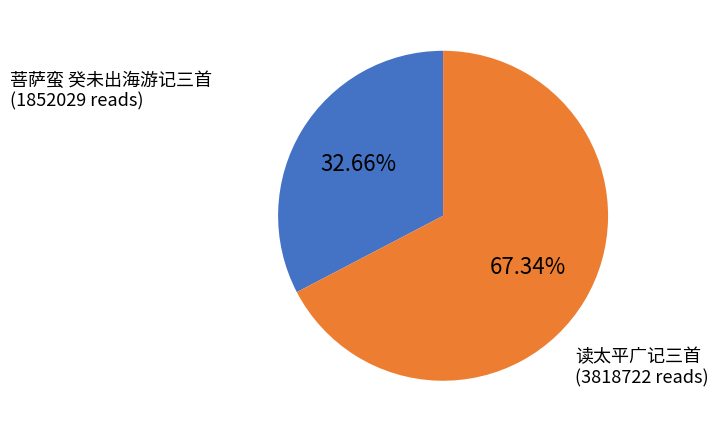

What is the ratio of the value at 读太平广记三首 to the value at 菩萨蛮 癸未出海游记三首?

2.1